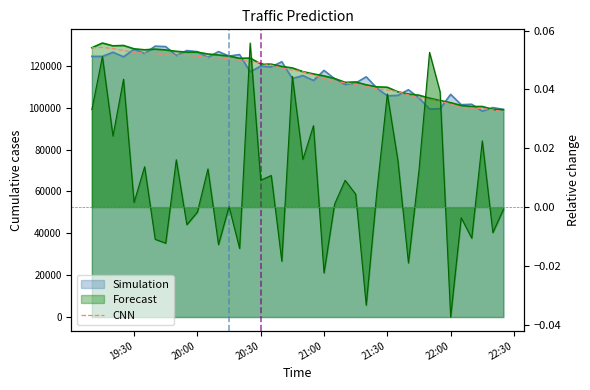

What is the value of the 6th point from the left?

125958.3